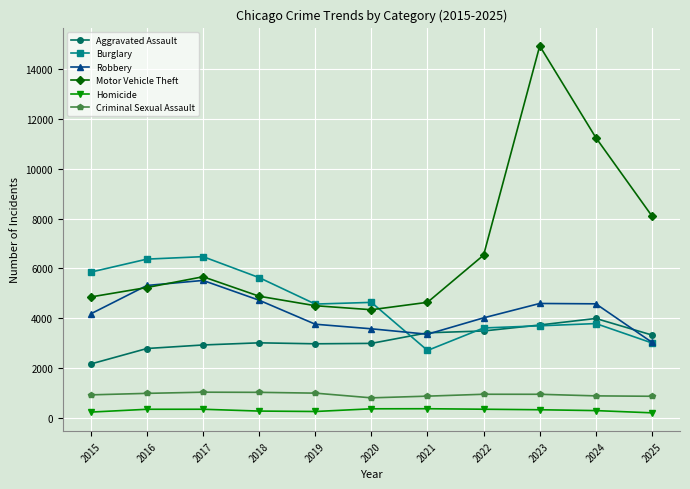

Rank the series by their maximum value, from highest to lowest.

Motor Vehicle Theft, Burglary, Robbery, Aggravated Assault, Criminal Sexual Assault, Homicide